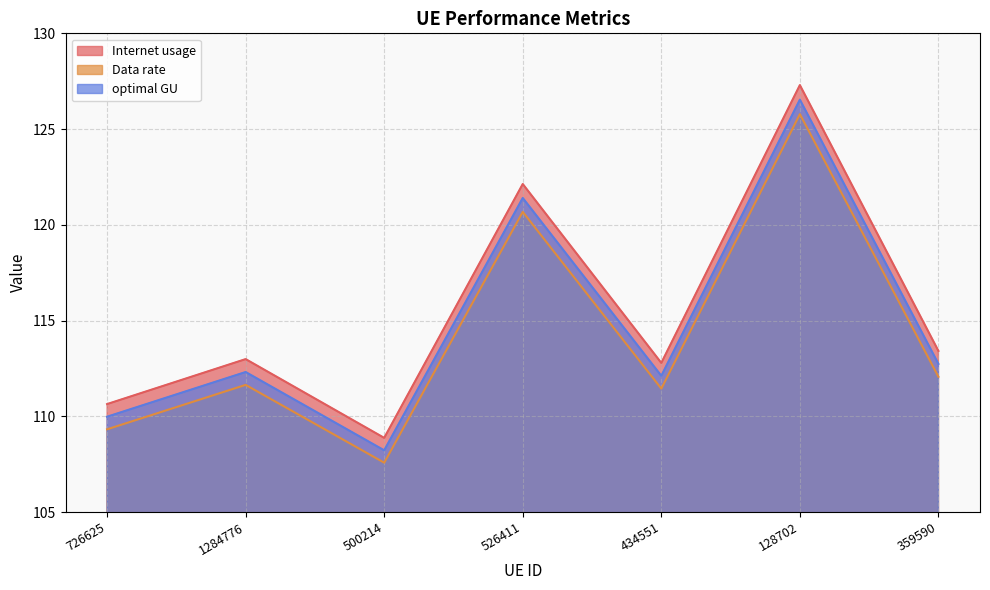

What is the difference between the maximum and minimum values in the optimal GU series?

18.3